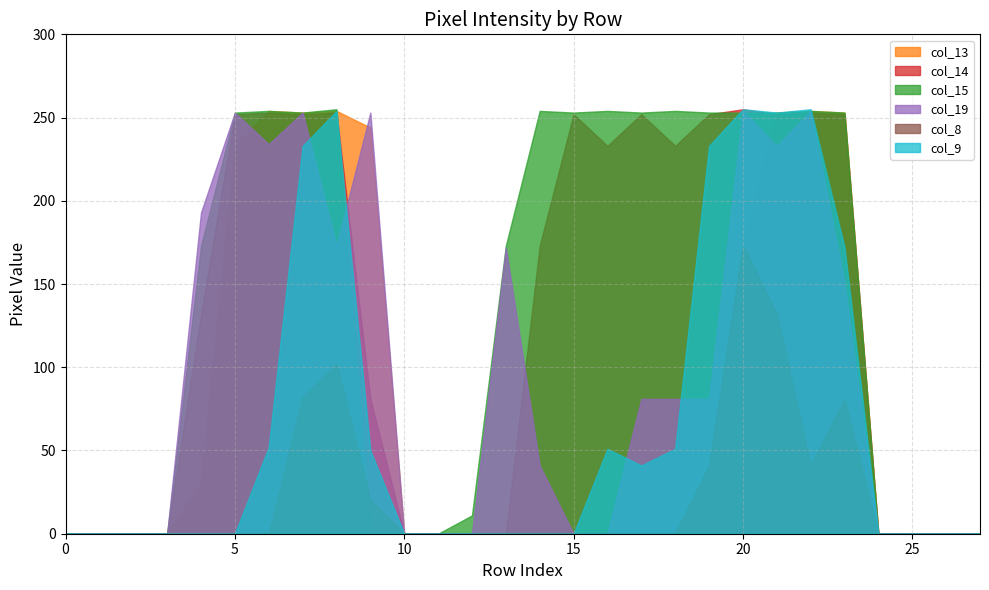

The value of col_14 at 1 is 0. True or false?

True